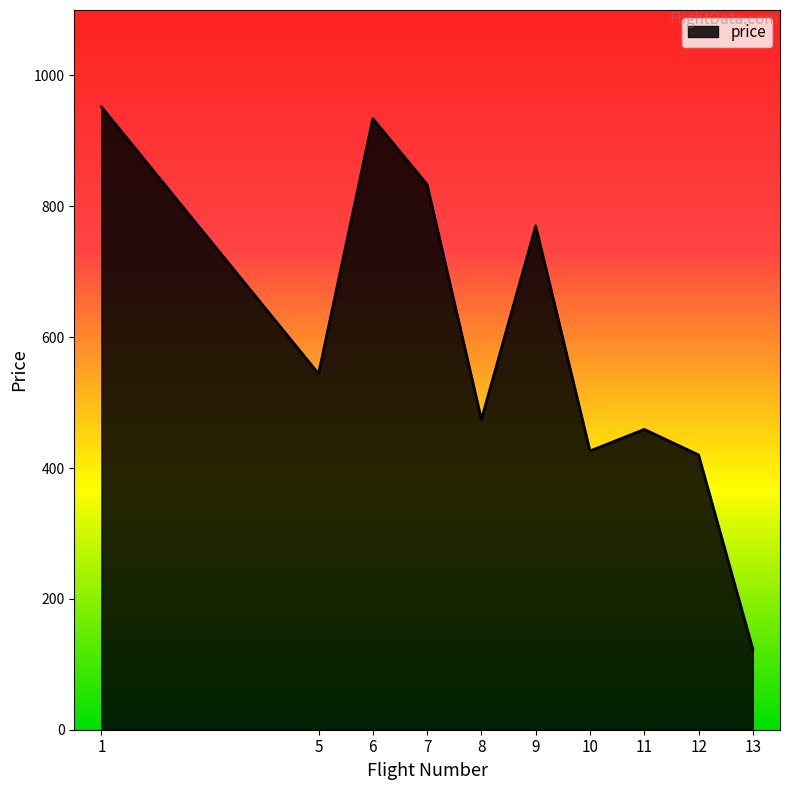

Where does the data first go above 544?

1